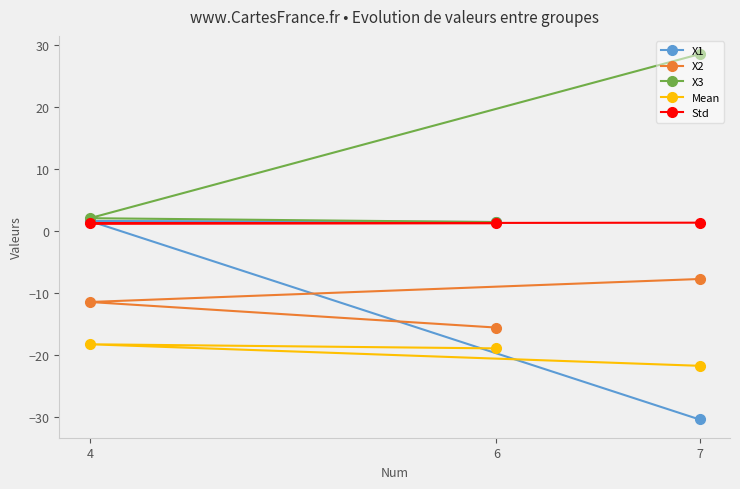

Reading left to right, what are all the values shown in this chart?

X1: 7=-30.4	4=1.6	6=1.4
X2: 7=-7.8	4=-11.5	6=-15.6
X3: 7=28.5	4=2.0	6=1.4
Mean: 7=-21.8	4=-18.3	6=-18.9
Std: 7=1.3	4=1.2	6=1.2